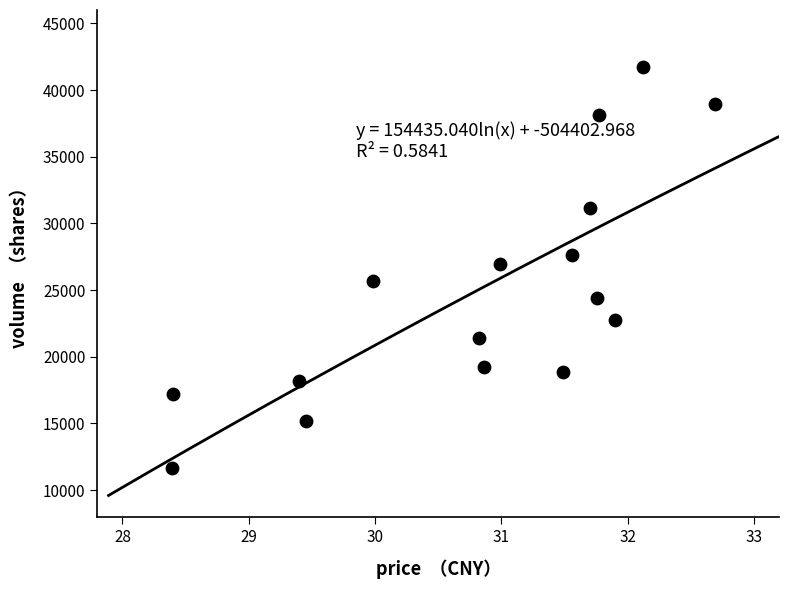

What is the range of Y values (max minus min)?

30029